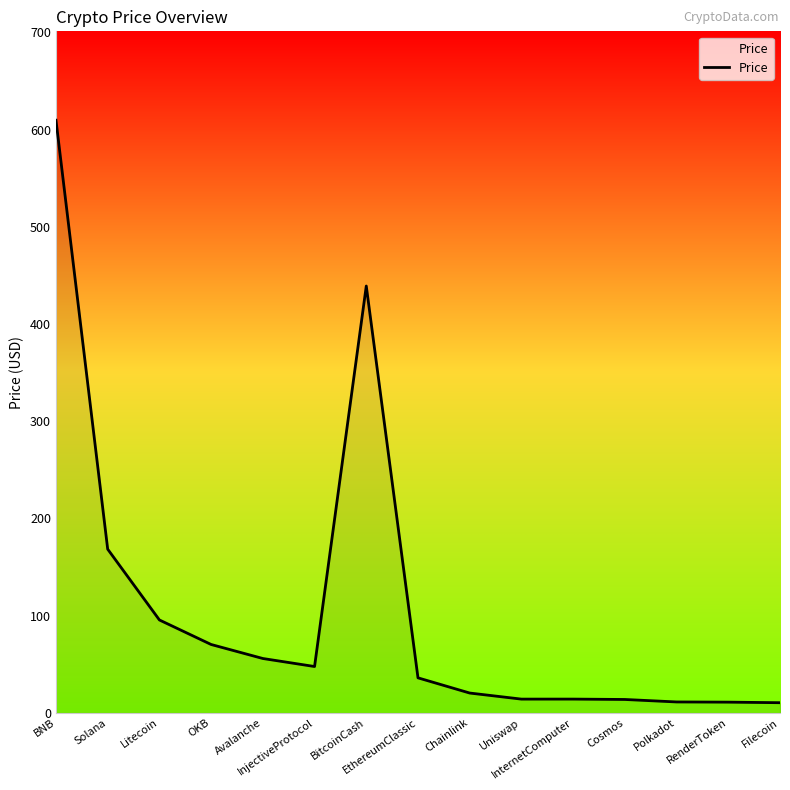

What is the maximum value shown in the chart?

609.7